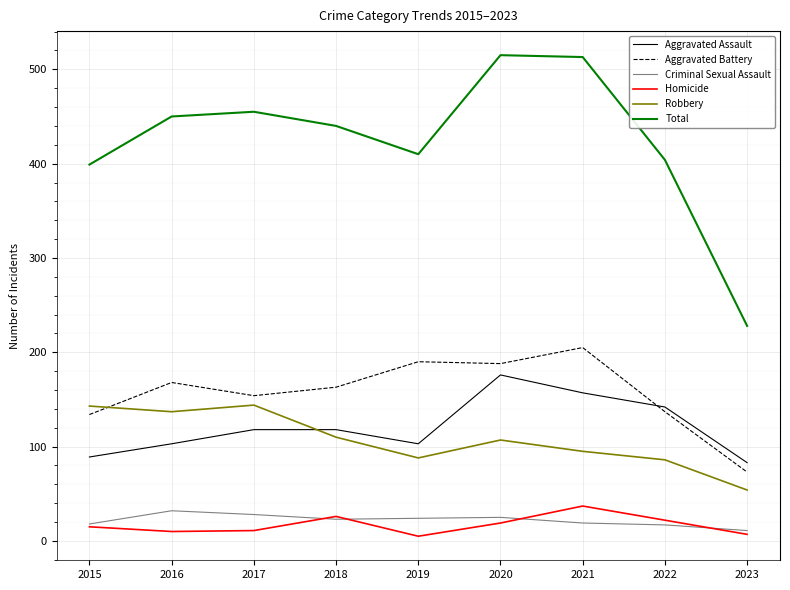

True or false: Criminal Sexual Assault and Robbery intersect in this chart.

False